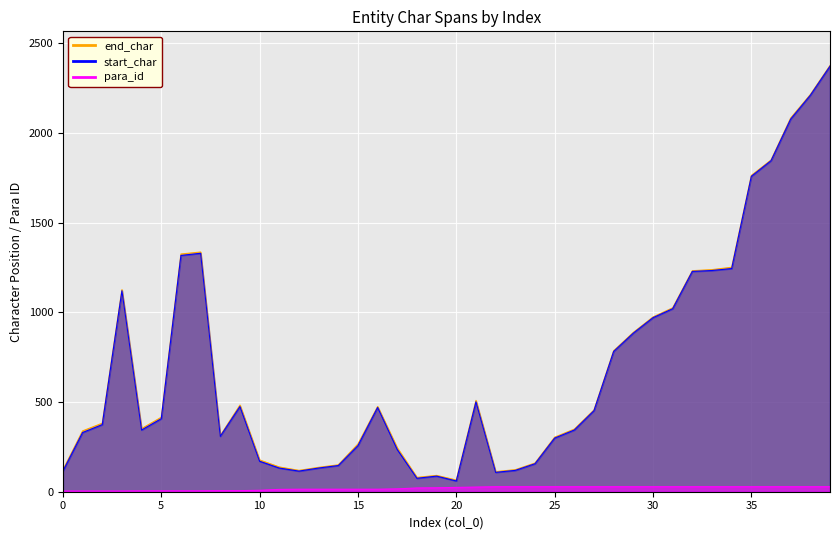

What is the average value of the para_id series?

19